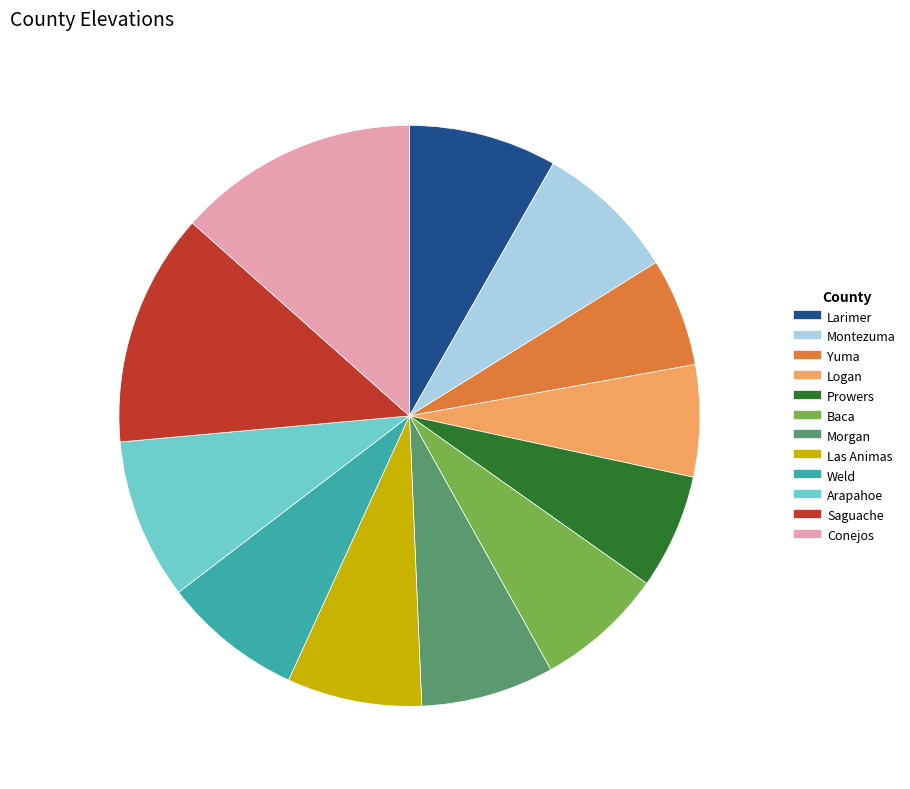

Is it true that Prowers is 16% of the pie?

False